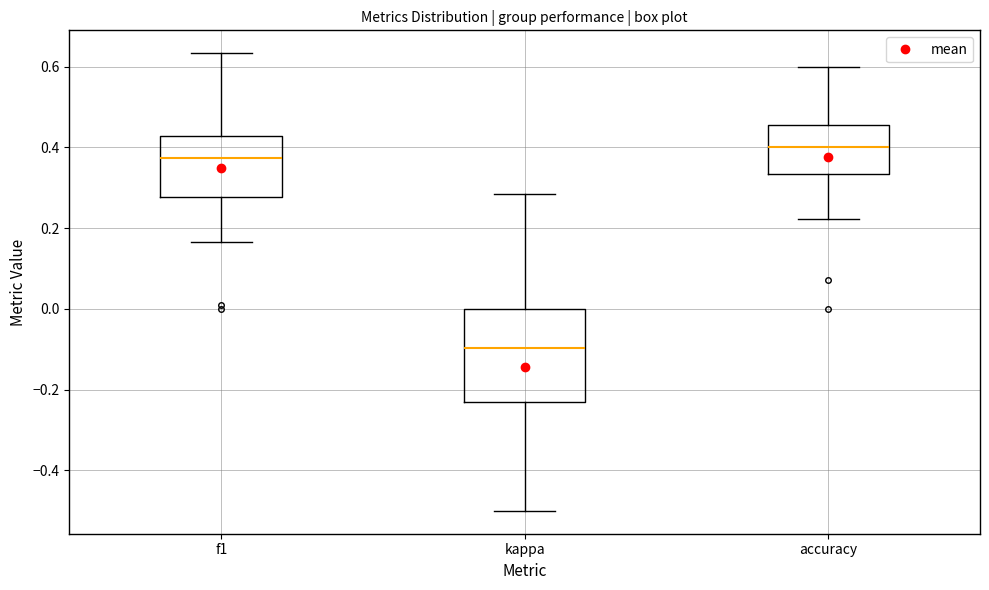

Where does the upper whisker of the box for f1 end on the y-axis? The values are not printed on the chart, so give them approximately, as read against the axis.

0.64